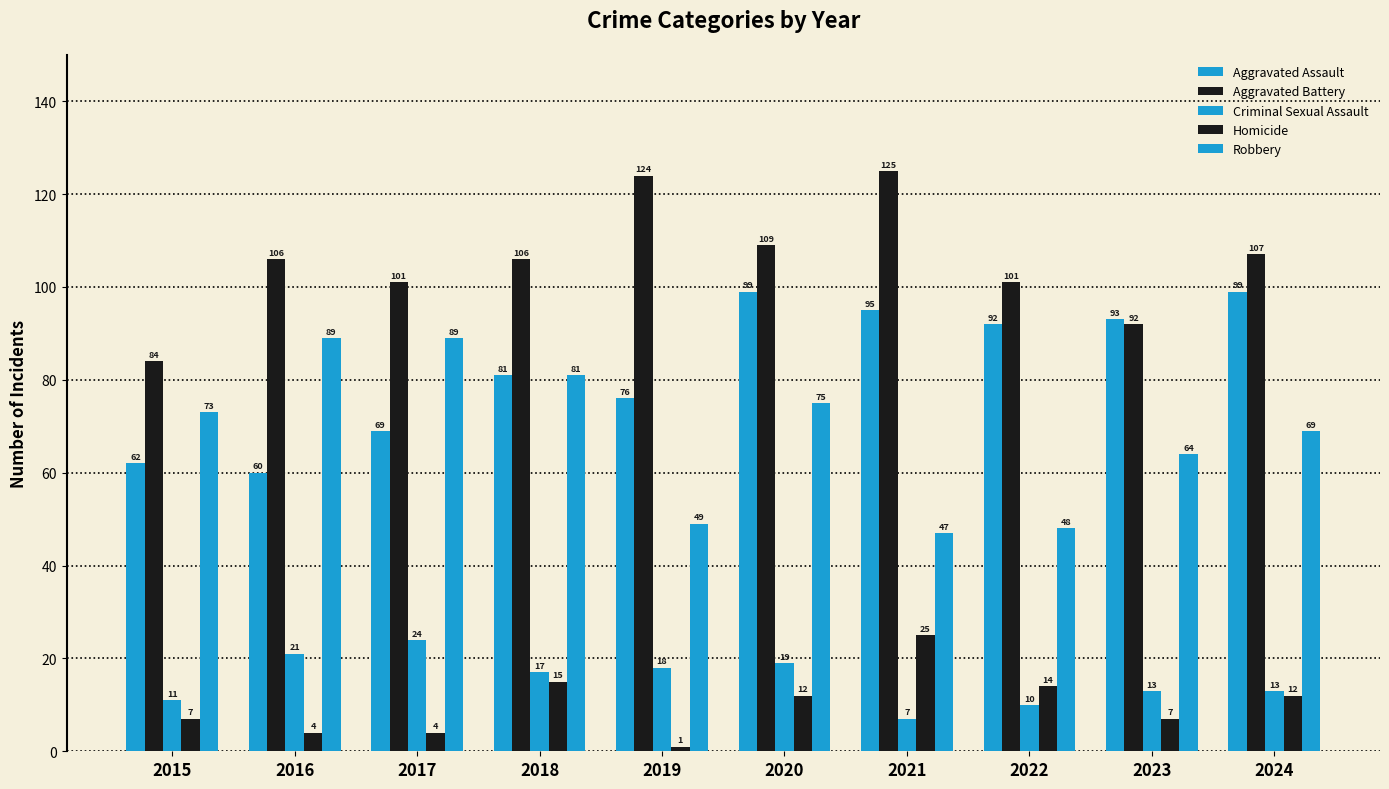

How many data points in Criminal Sexual Assault are less than 17?

5